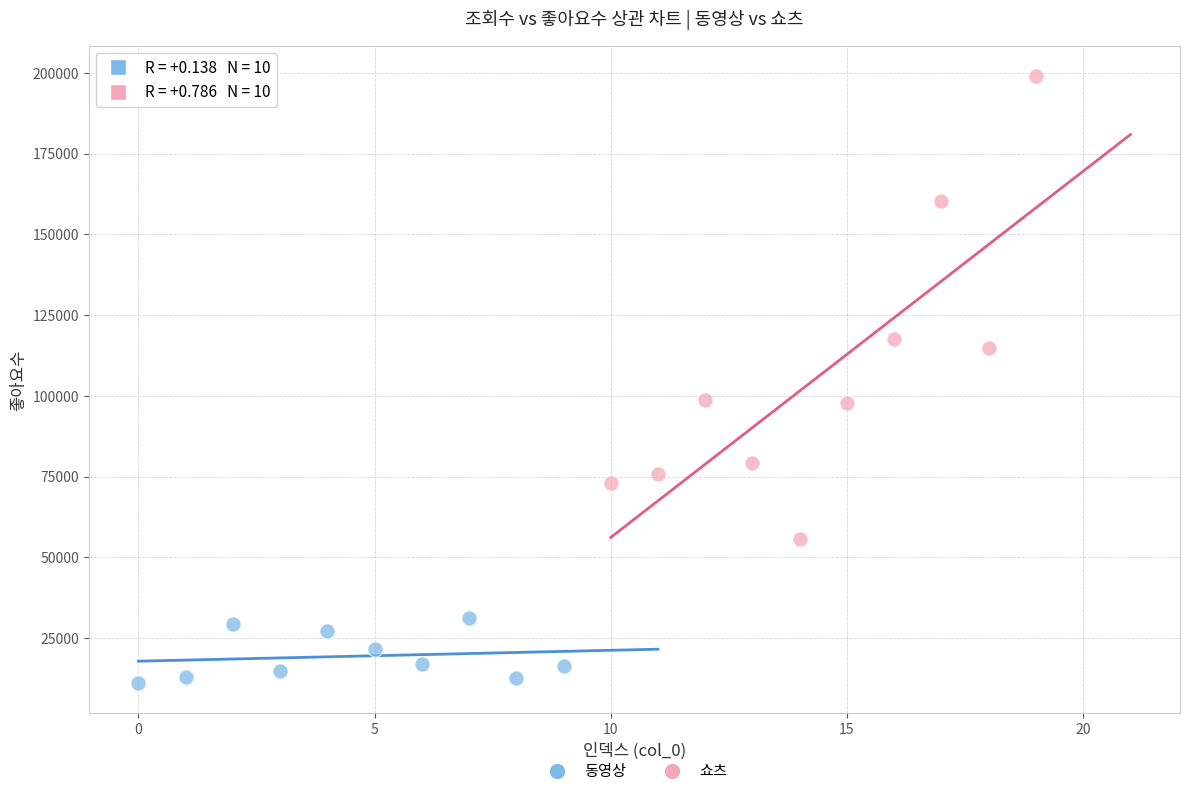

Which series contains the lowest Y value?

동영상